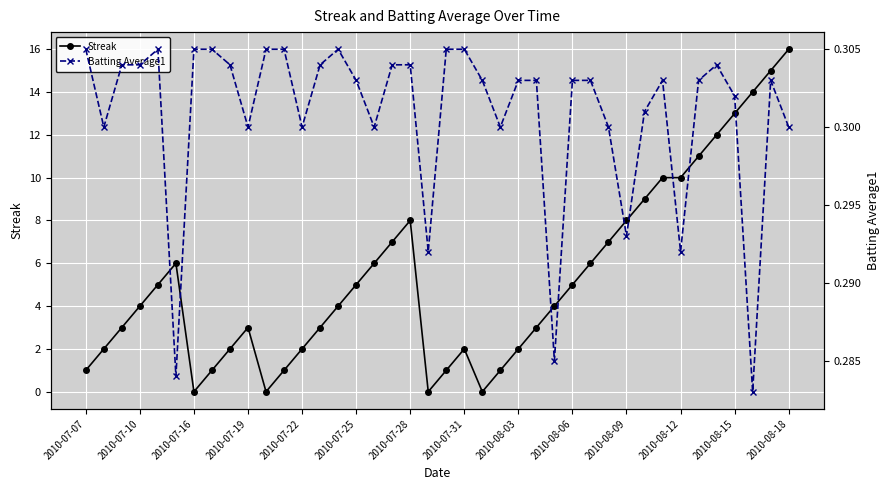

List the series in order of their overall mean, lowest first.

Batting Average1, Streak